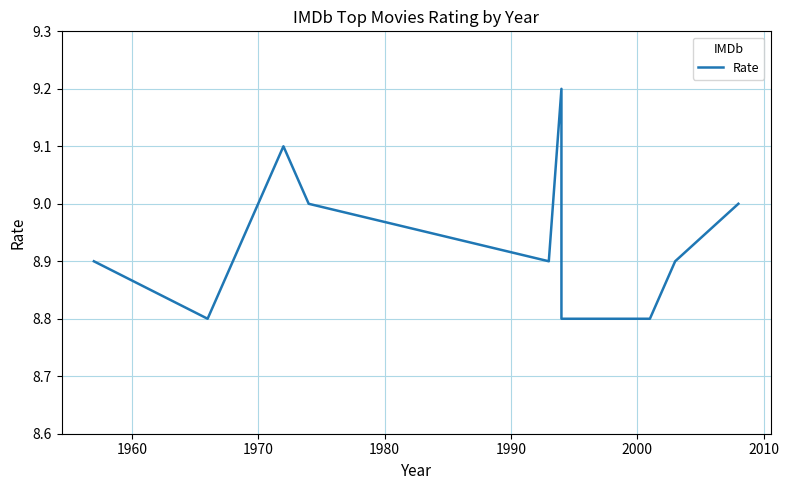

How many categories are shown in the chart?

10